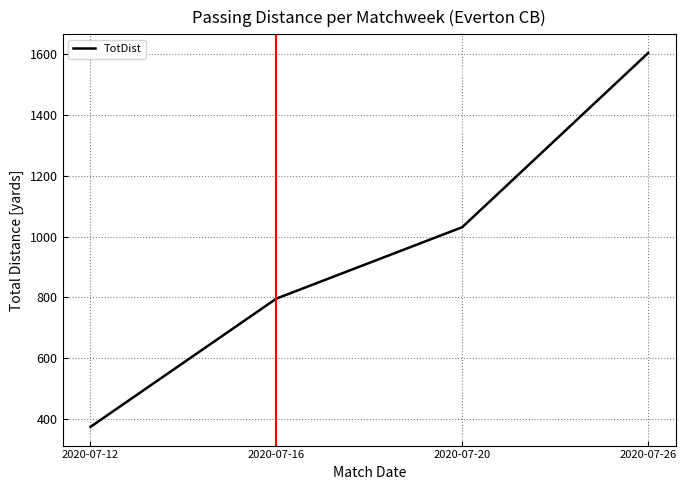

What is the smallest value displayed?

374